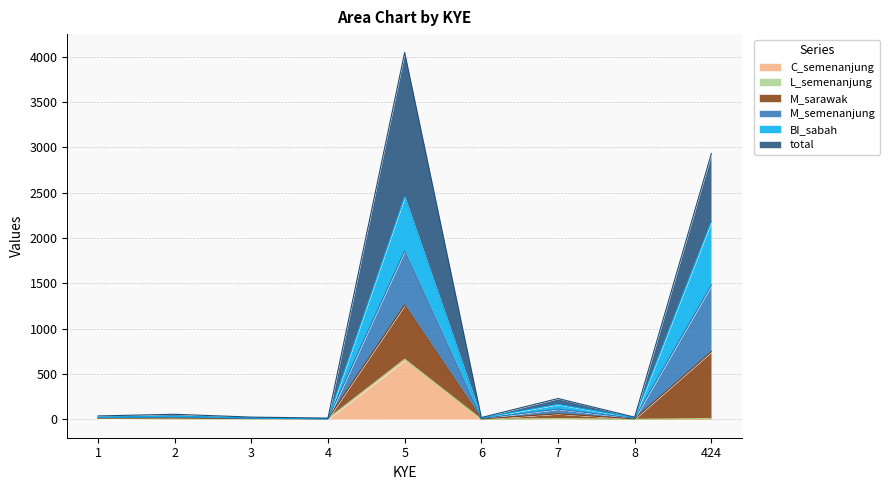

What is the value of the C_semenanjung point at the 4th from the left?

7